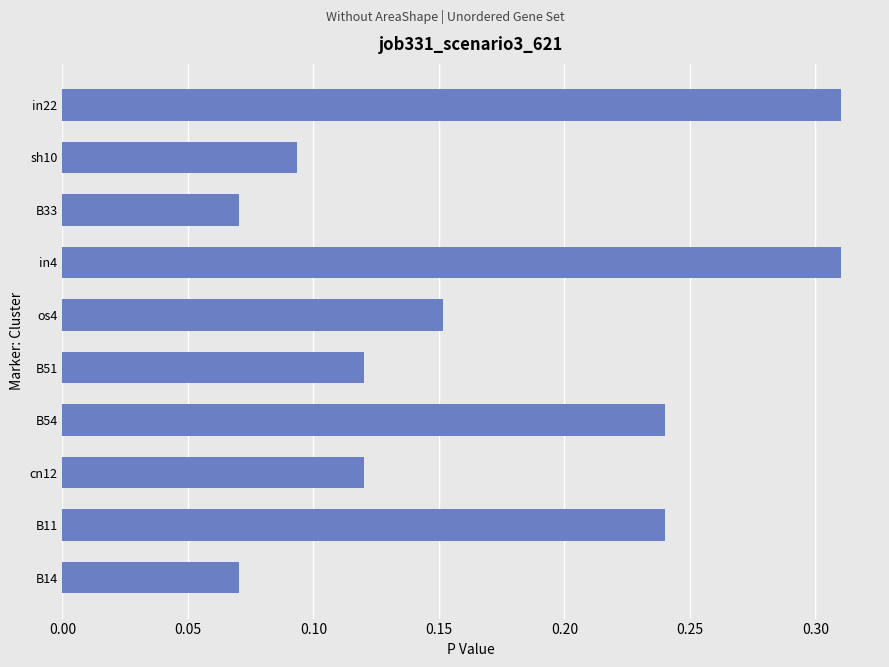

How many values are between 0 and 1?

10